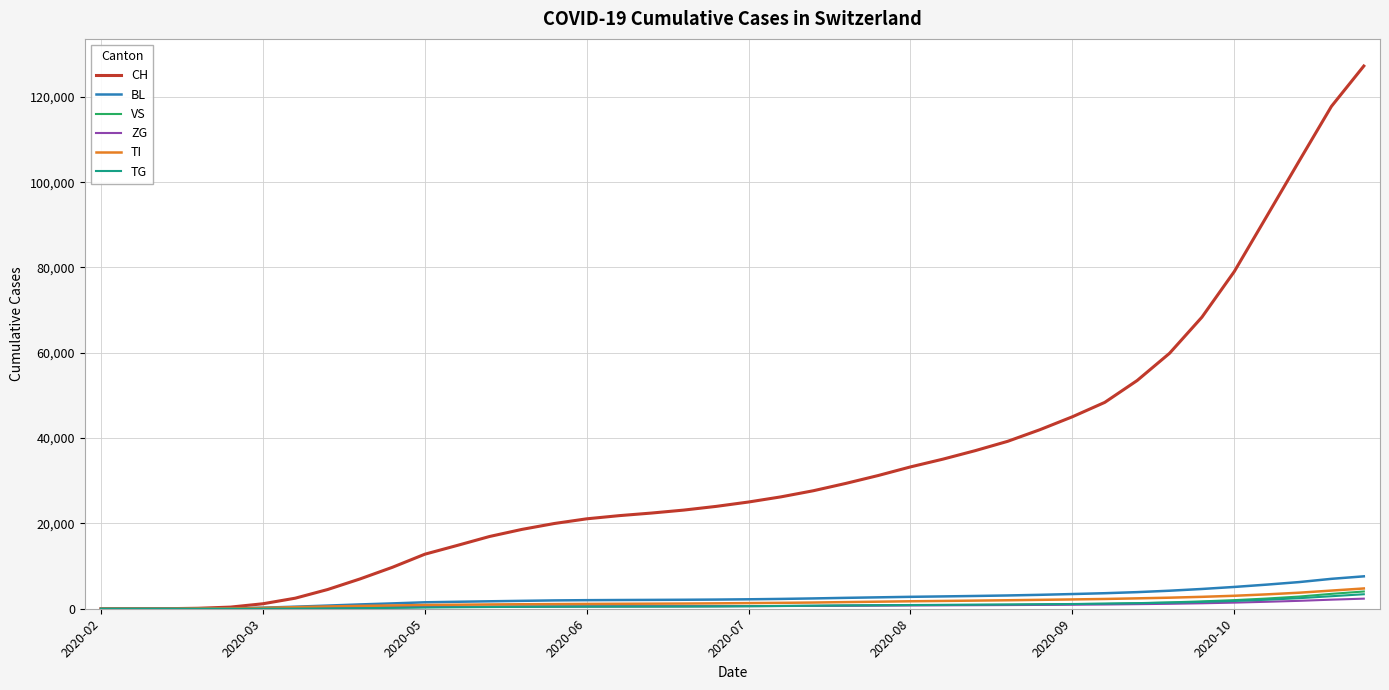

How many distinct data groups are displayed?

6